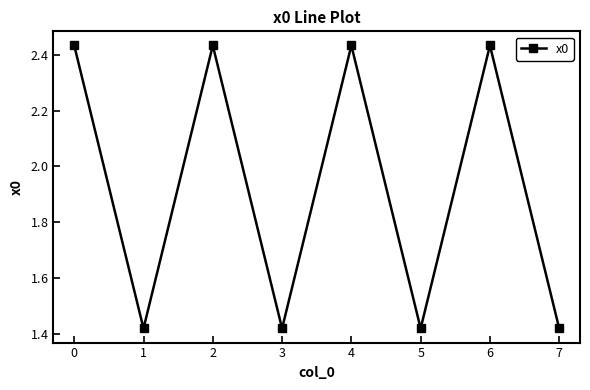

What is the greatest value displayed?

2.4